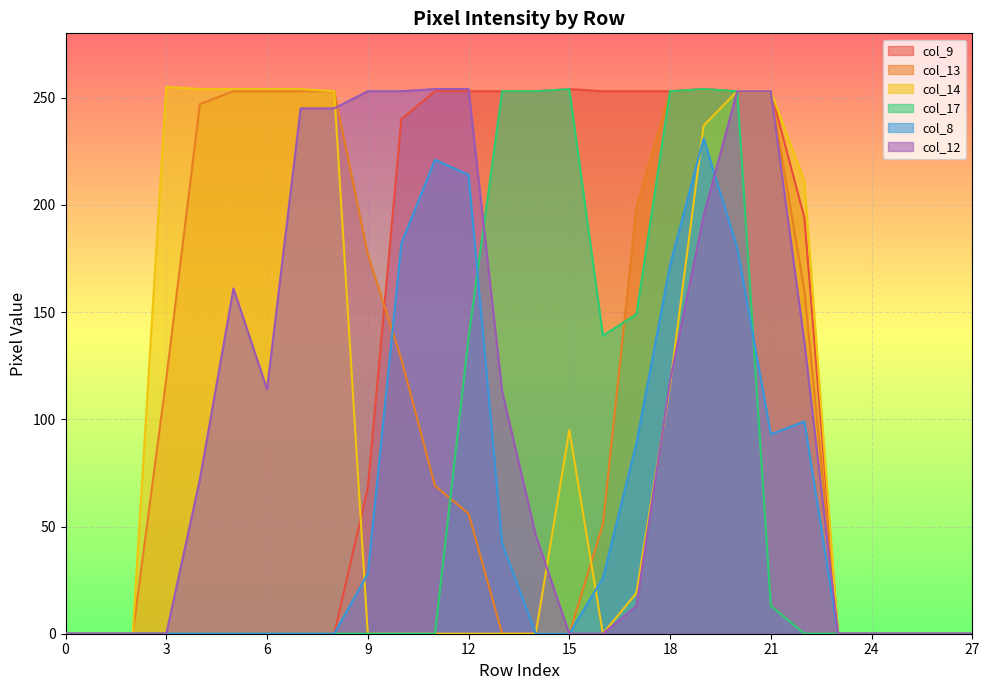

The value of col_14 at 8 is 253. True or false?

True